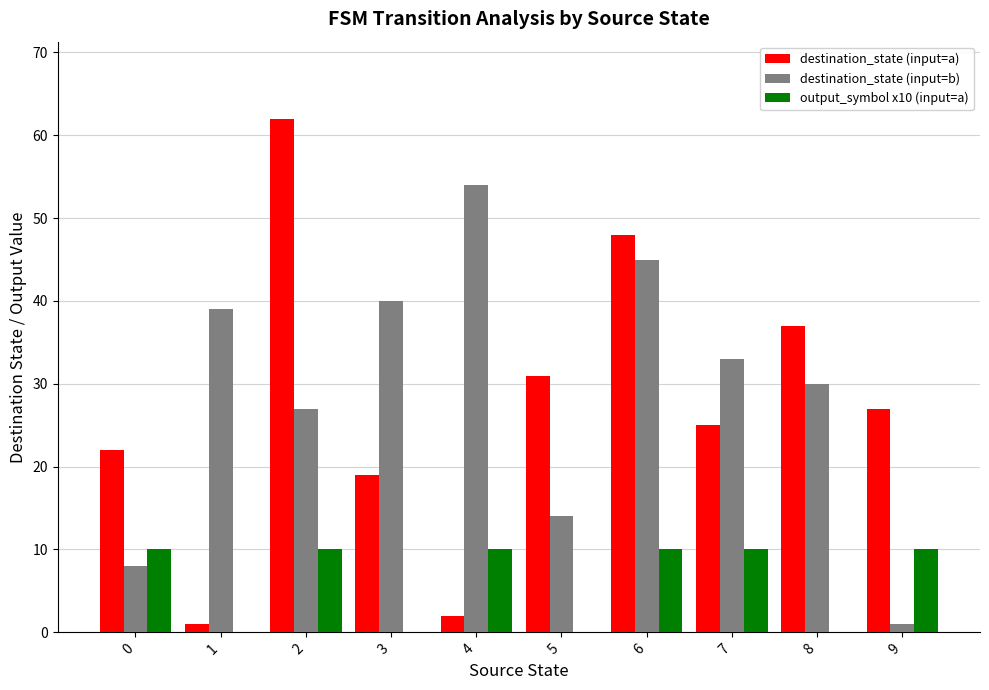

Between 5 and 7, which series saw the biggest shift?

destination_state (input=b)